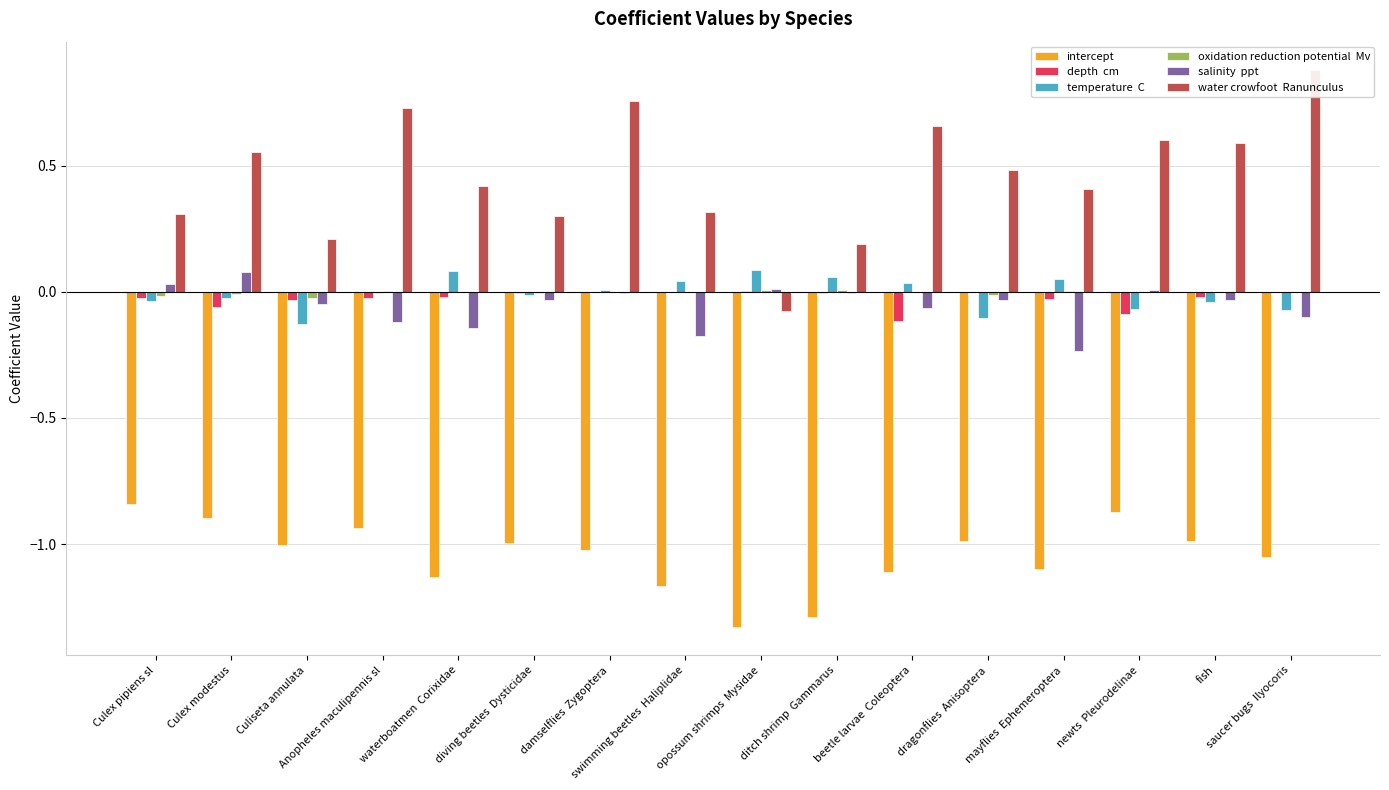

What is the greatest value displayed?

0.9